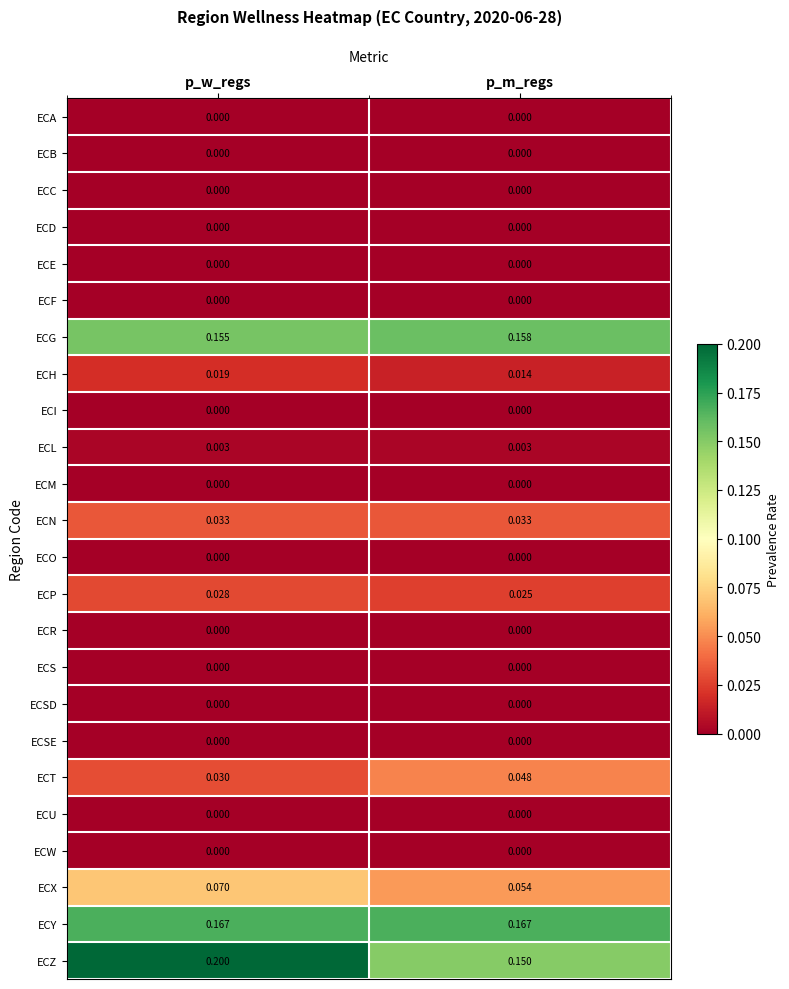

At which label is ECX closest to 0?

p_m_regs